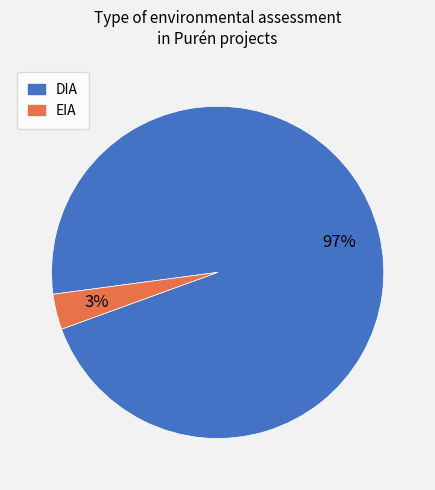

Rank the categories by value from lowest to highest.

EIA, DIA